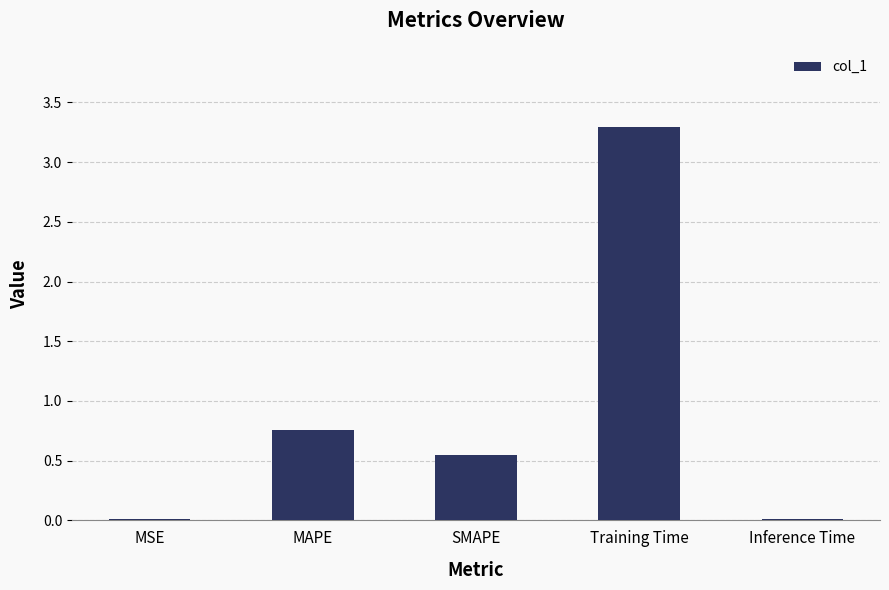

Which has a higher value, Training Time or MSE?

Training Time